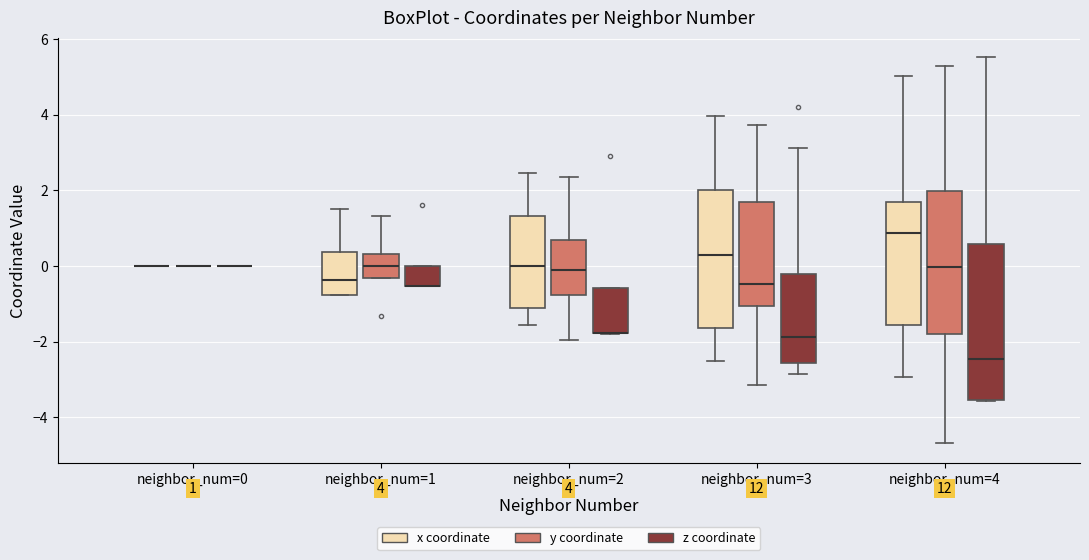

Comparing the boxes themselves (not the whiskers), which one is the tallest?

neighbor_num=4 (z coordinate)